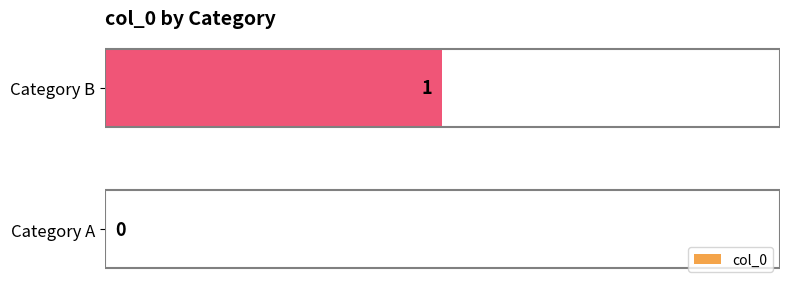

Reading top to bottom, extract all data points from this chart.

Category B=1	Category A=0